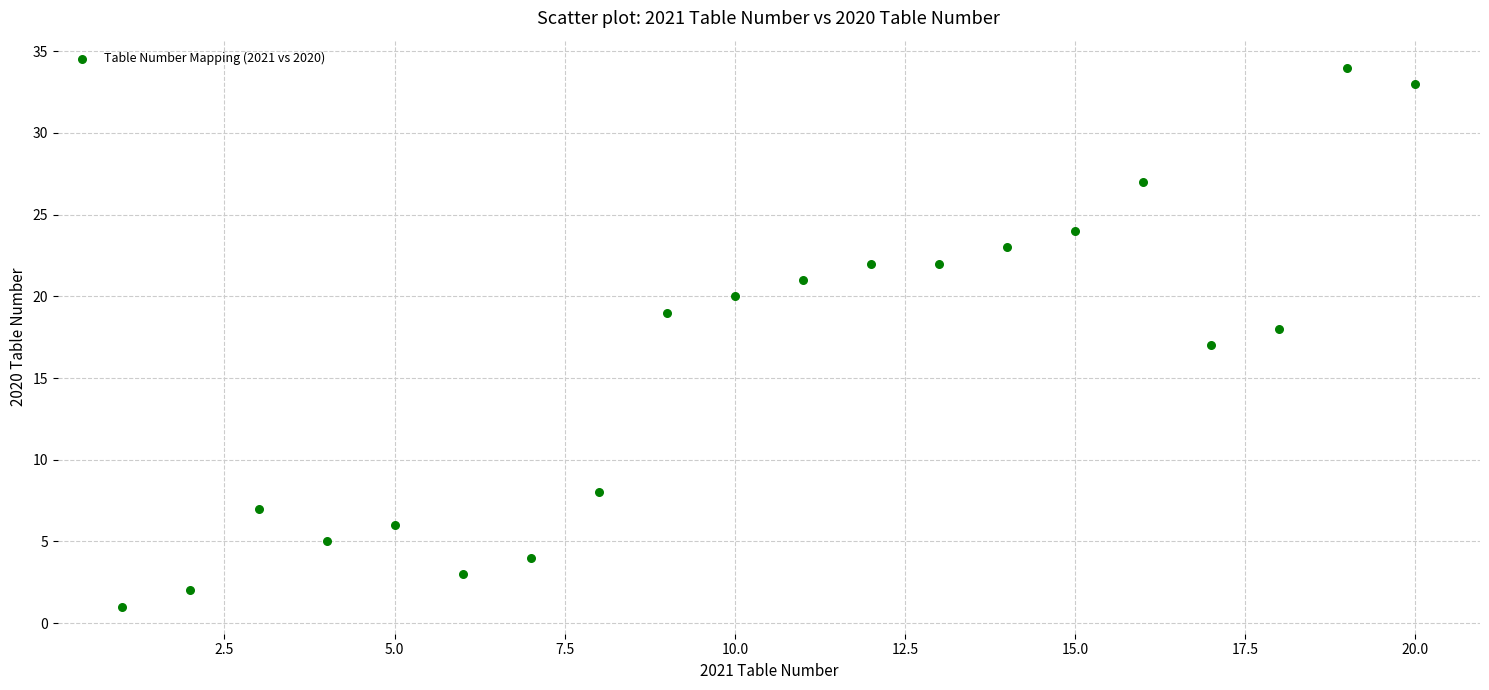

What is the range of Y values (max minus min)?

33